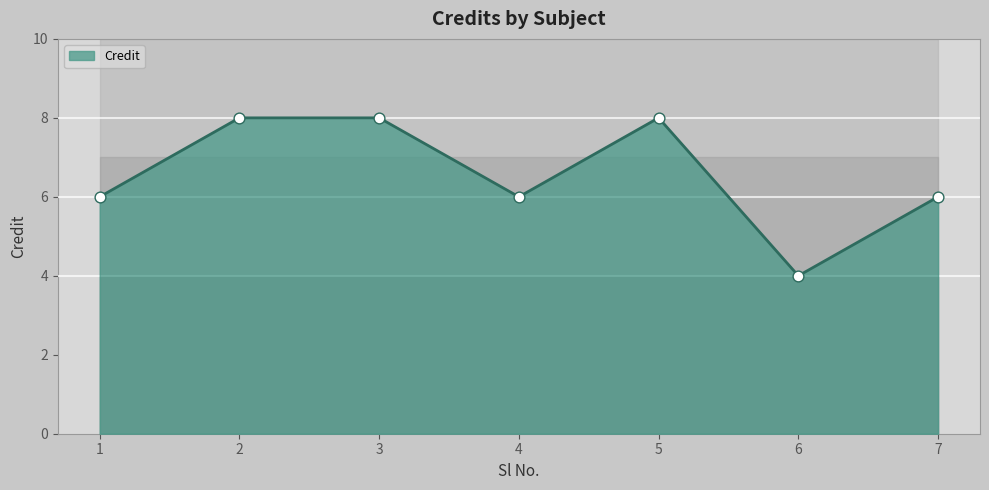

What is the change in value from 1 to 5?

+2